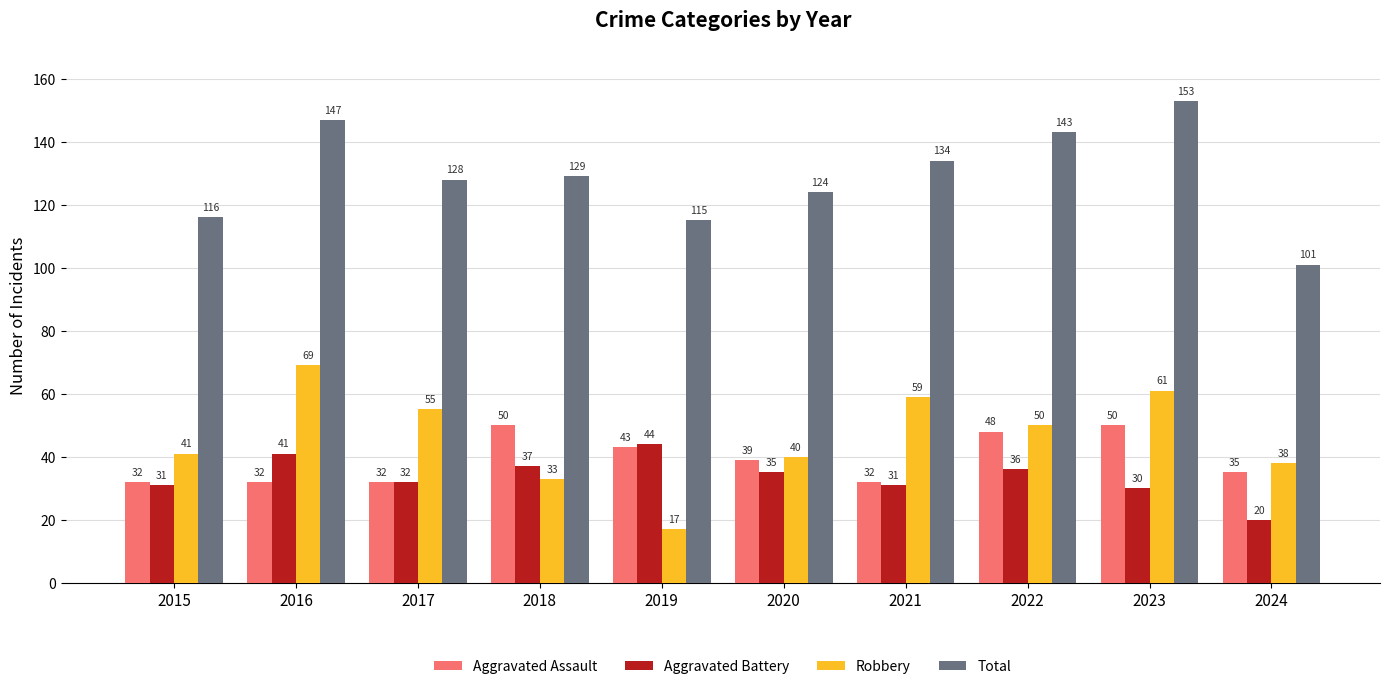

What is the minimum value shown in the chart?

17